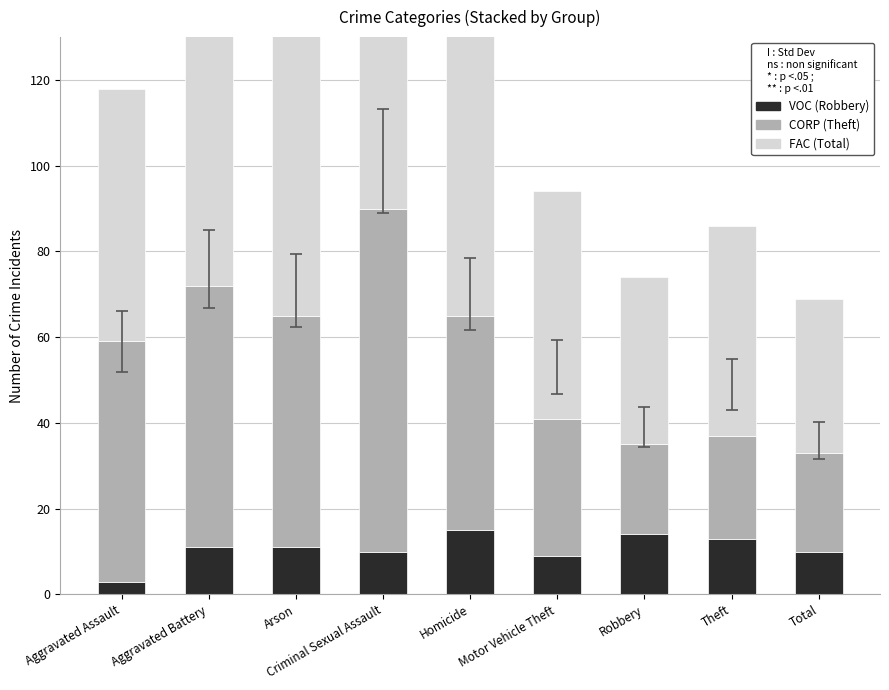

What is the maximum value shown in the chart?

101